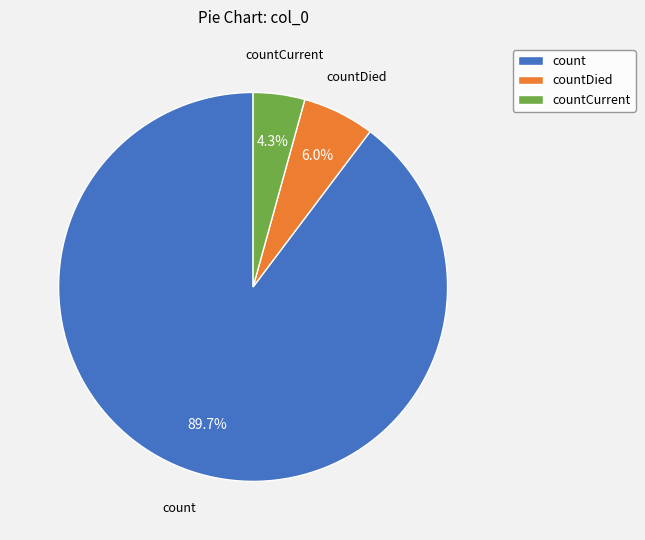

Rank the categories by value from lowest to highest.

countCurrent, countDied, count